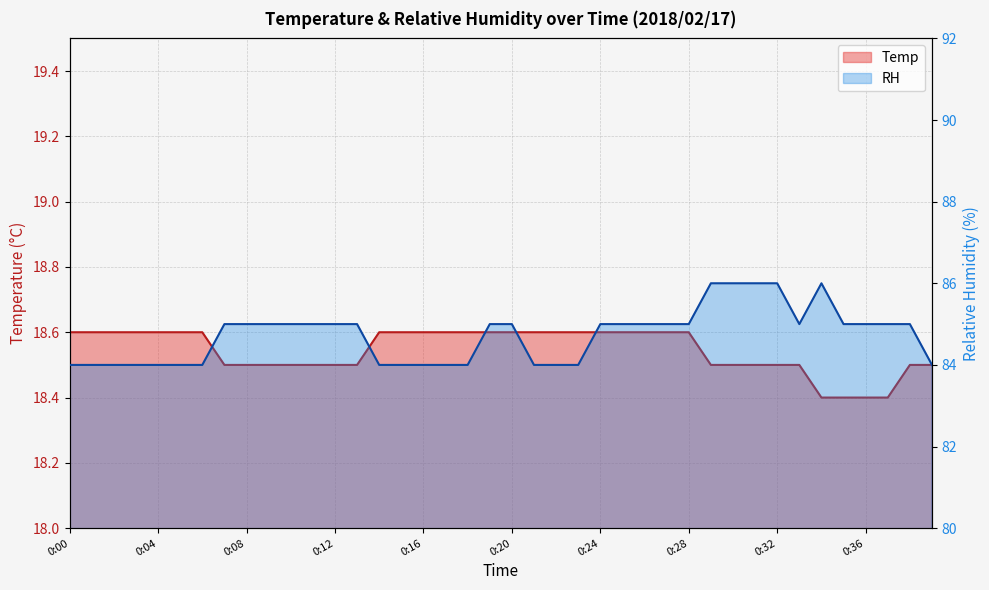

How many distinct data groups are displayed?

2